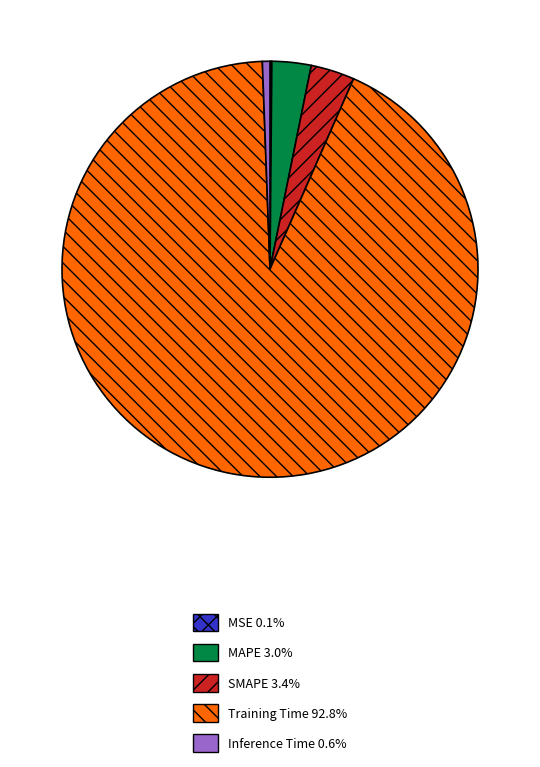

Which slice is the largest?

Training Time